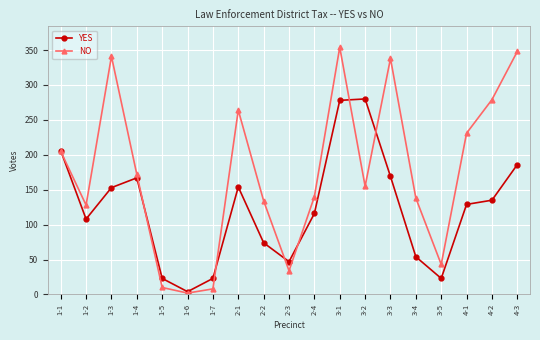

The value of NO at 2-2 is 134. True or false?

True